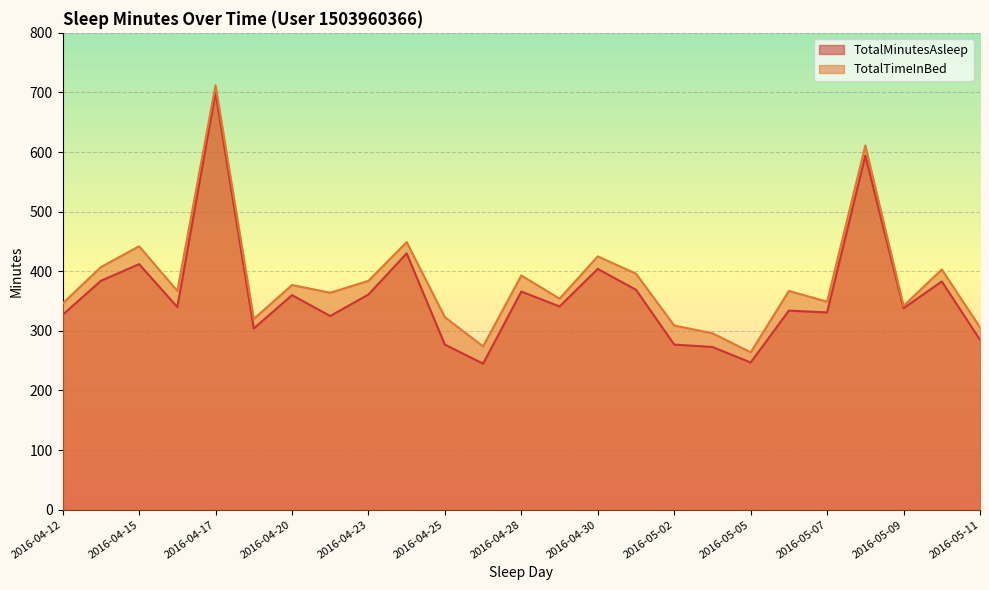

Reading left to right, list all the values displayed in this chart.

TotalMinutesAsleep: 2016-04-12=327	2016-04-13=384	2016-04-15=412	2016-04-16=340	2016-04-17=700	2016-04-19=304	2016-04-20=360	2016-04-21=325	2016-04-23=361	2016-04-24=430	2016-04-25=277	2016-04-26=245	2016-04-28=366	2016-04-29=341	2016-04-30=404	2016-05-01=369	2016-05-02=277	2016-05-03=273	2016-05-05=247	2016-05-06=334	2016-05-07=331	2016-05-08=594	2016-05-09=338	2016-05-10=383	2016-05-11=285
TotalTimeInBed: 2016-04-12=346	2016-04-13=407	2016-04-15=442	2016-04-16=367	2016-04-17=712	2016-04-19=320	2016-04-20=377	2016-04-21=364	2016-04-23=384	2016-04-24=449	2016-04-25=323	2016-04-26=274	2016-04-28=393	2016-04-29=354	2016-04-30=425	2016-05-01=396	2016-05-02=309	2016-05-03=296	2016-05-05=264	2016-05-06=367	2016-05-07=349	2016-05-08=611	2016-05-09=342	2016-05-10=403	2016-05-11=306